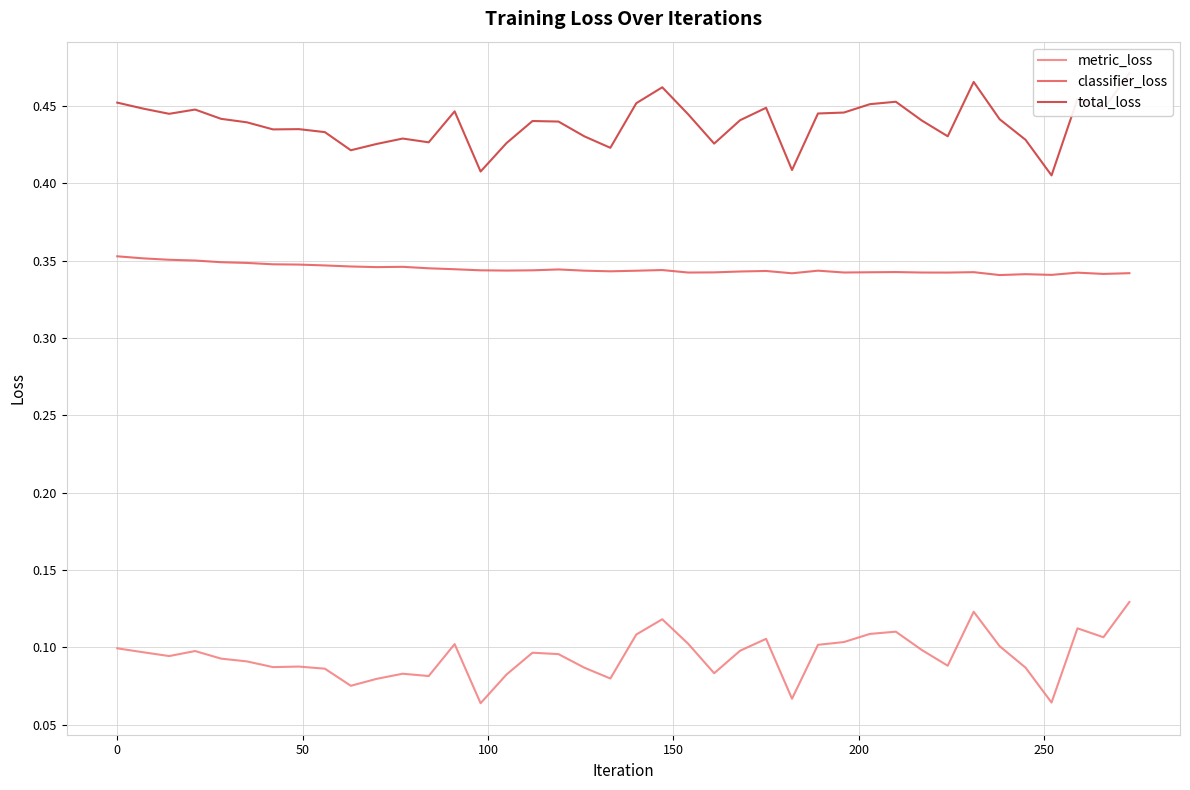

True or false: metric_loss and classifier_loss cross at least once.

False